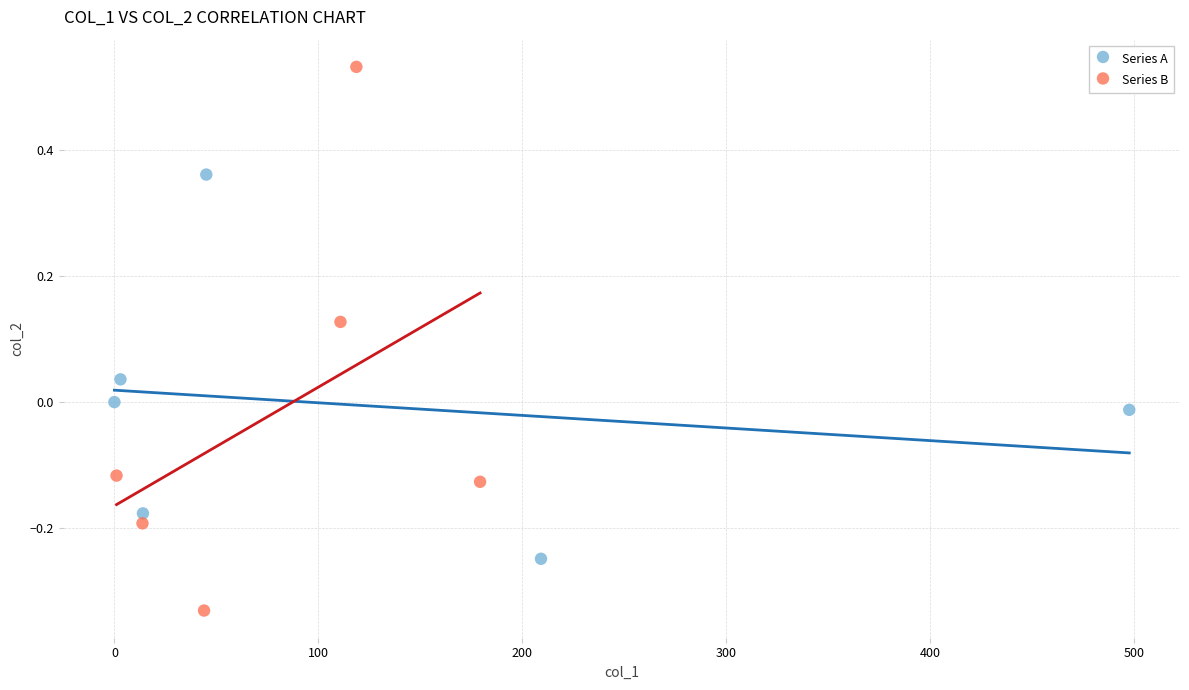

Which series contains the highest Y value?

Series B